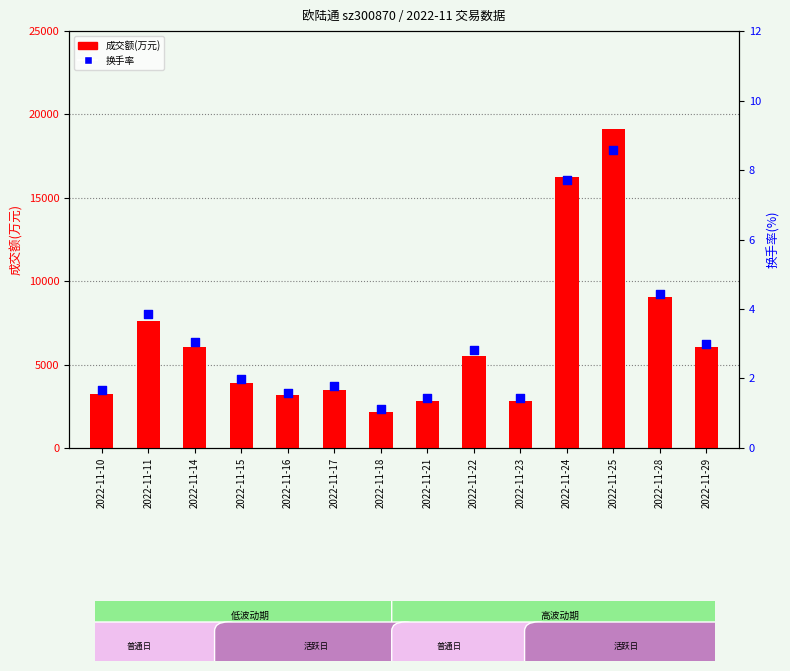

Which series has the largest total across all categories?

成交额(万元)